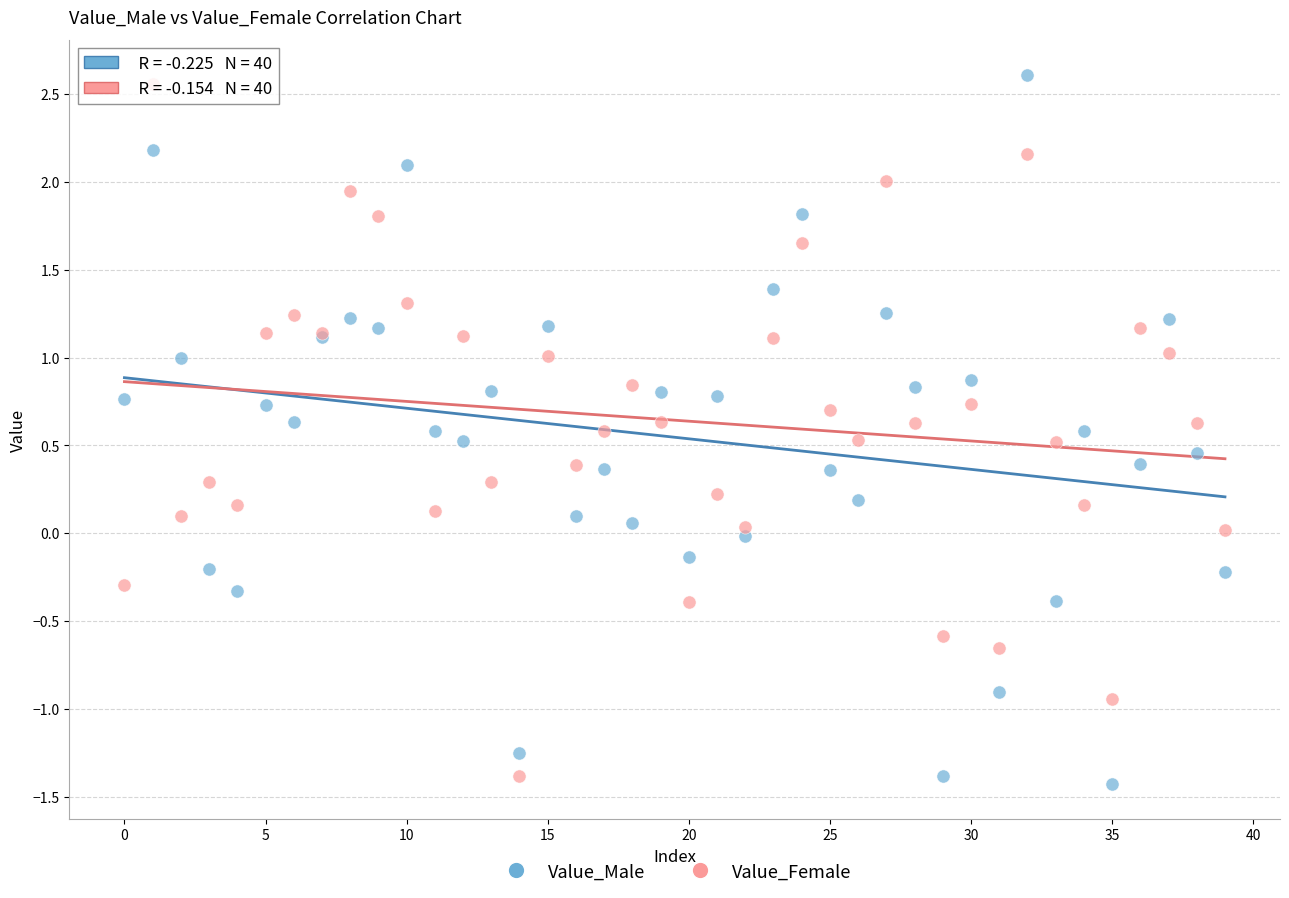

What are all the series names shown in the legend?

Value_Male, Value_Female